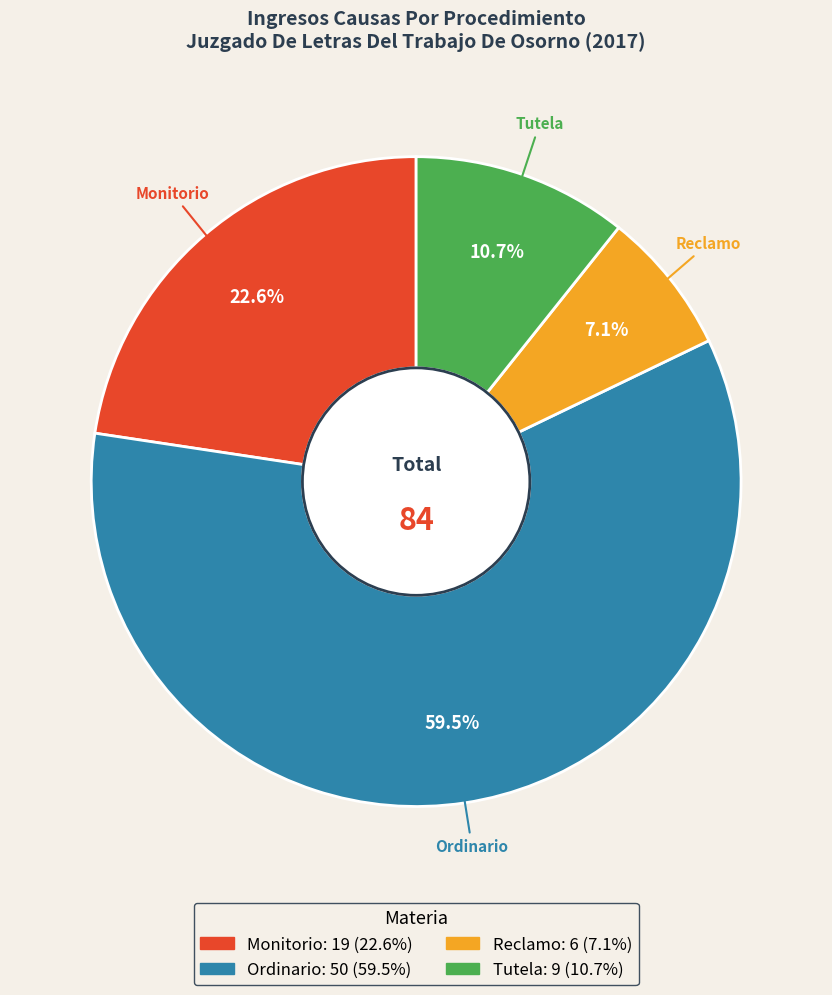

Is it true that Ordinario is 51% of the pie?

False